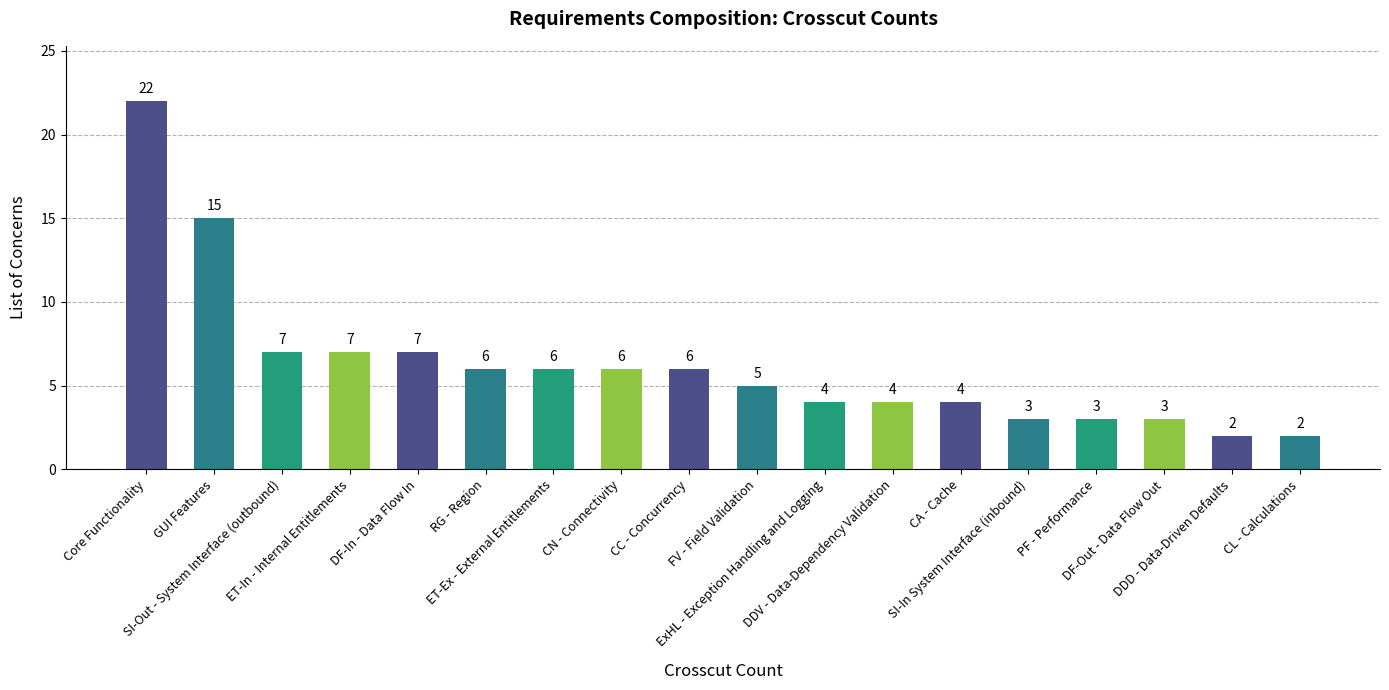

Does the chart contain stacked bars?

No